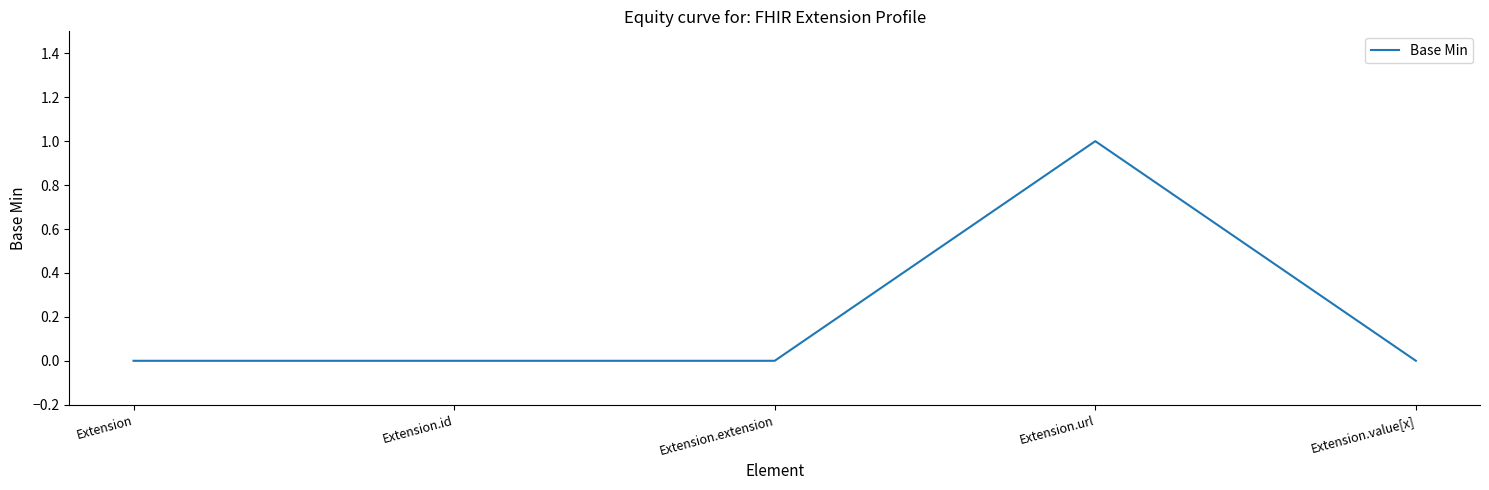

Does the chart display data point markers on the line(s)?

No